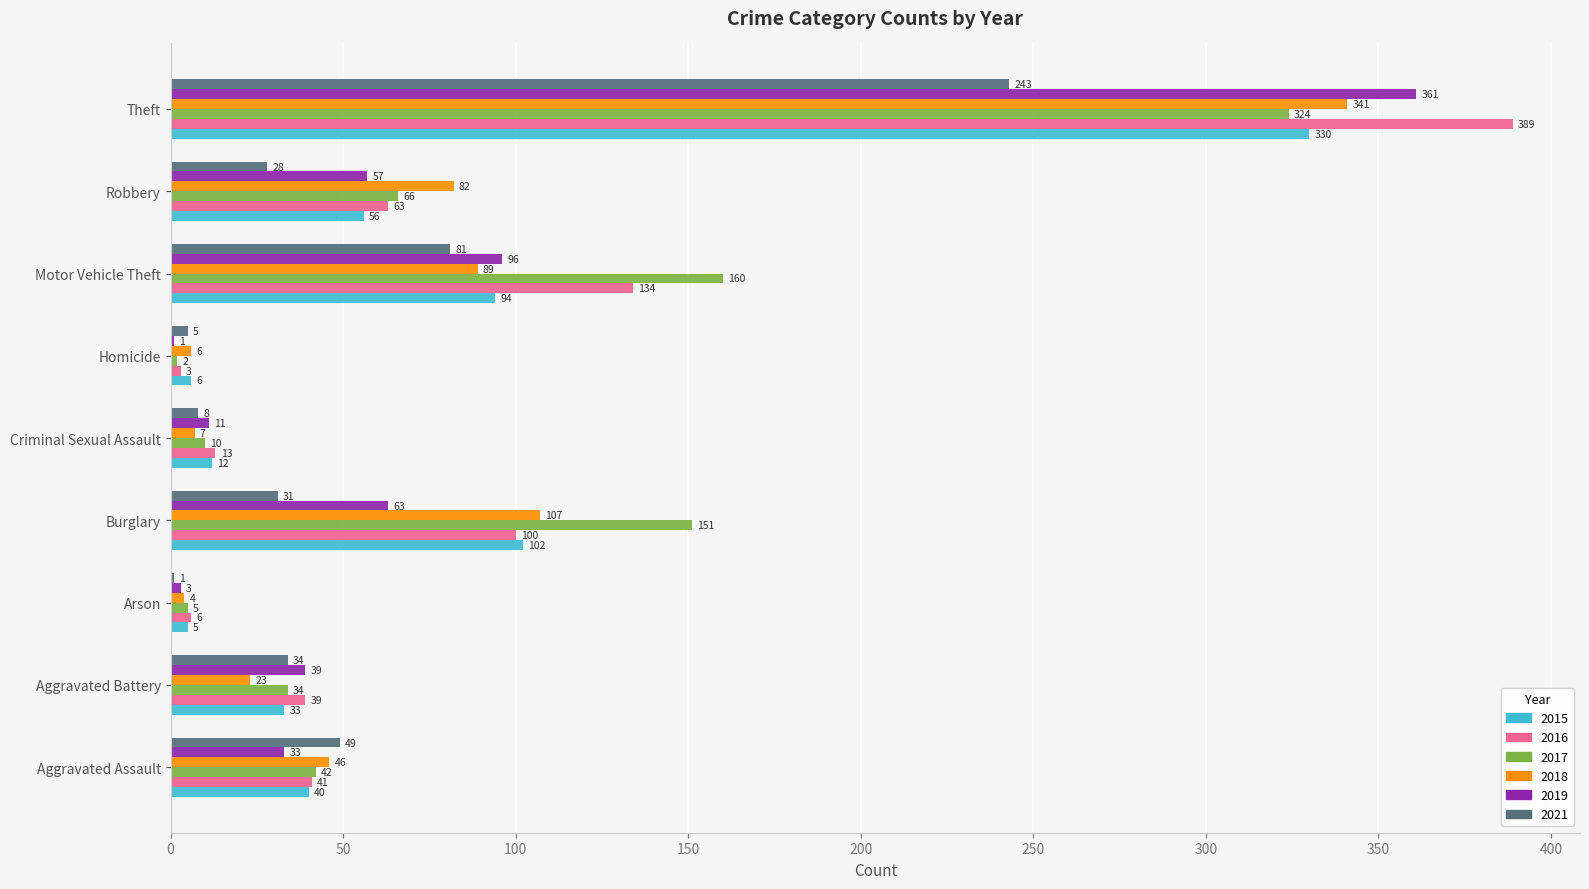

Which series changed the most between Arson and Homicide?

2021